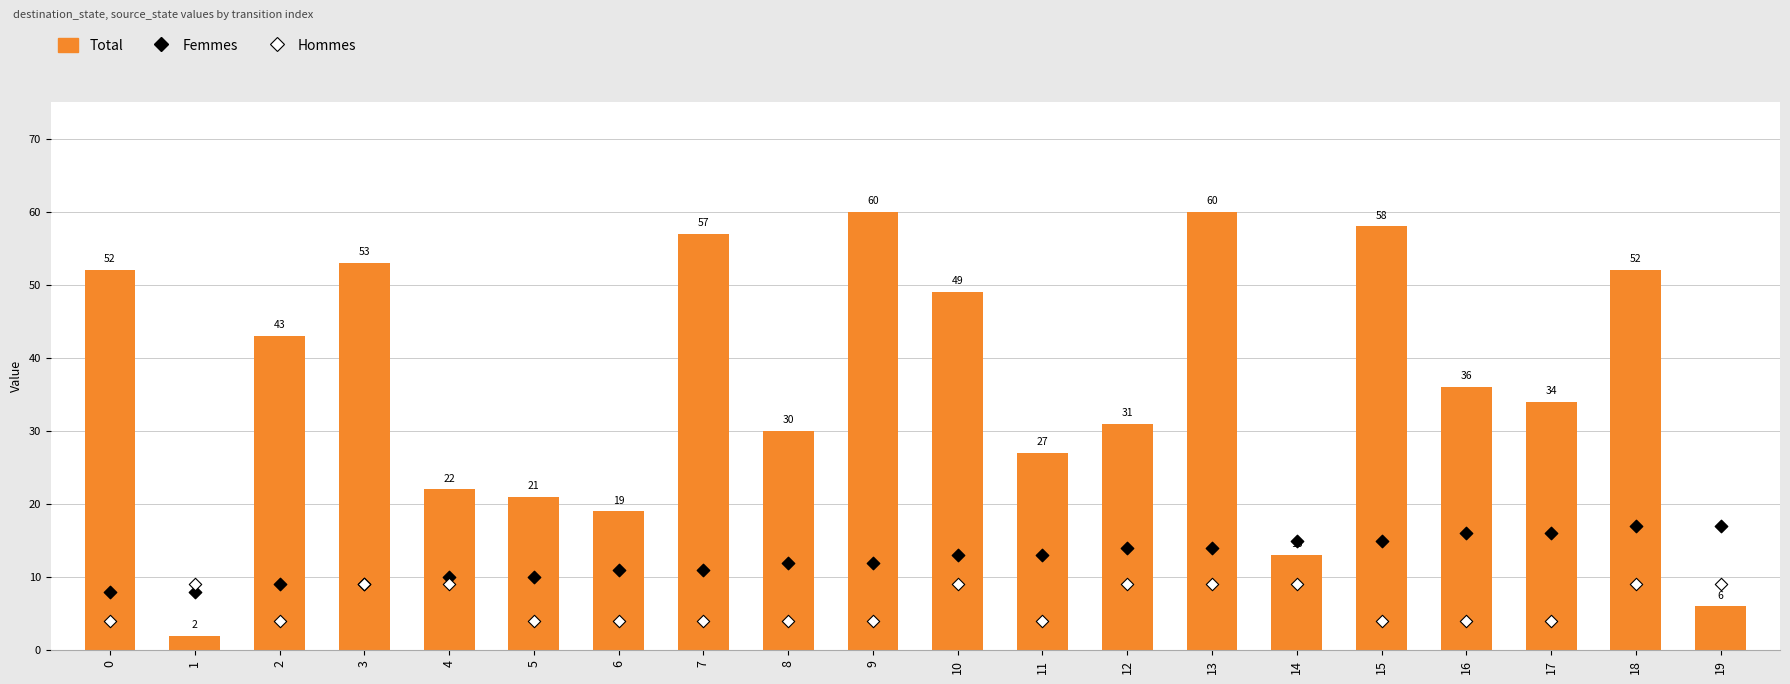

What is the total value across all series at 18?

78